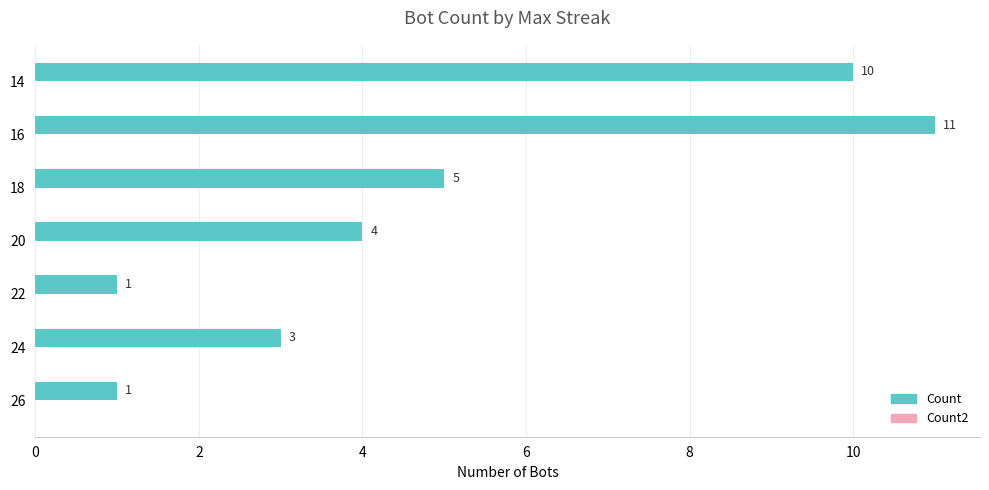

What is the difference between the second highest and second lowest values?

9